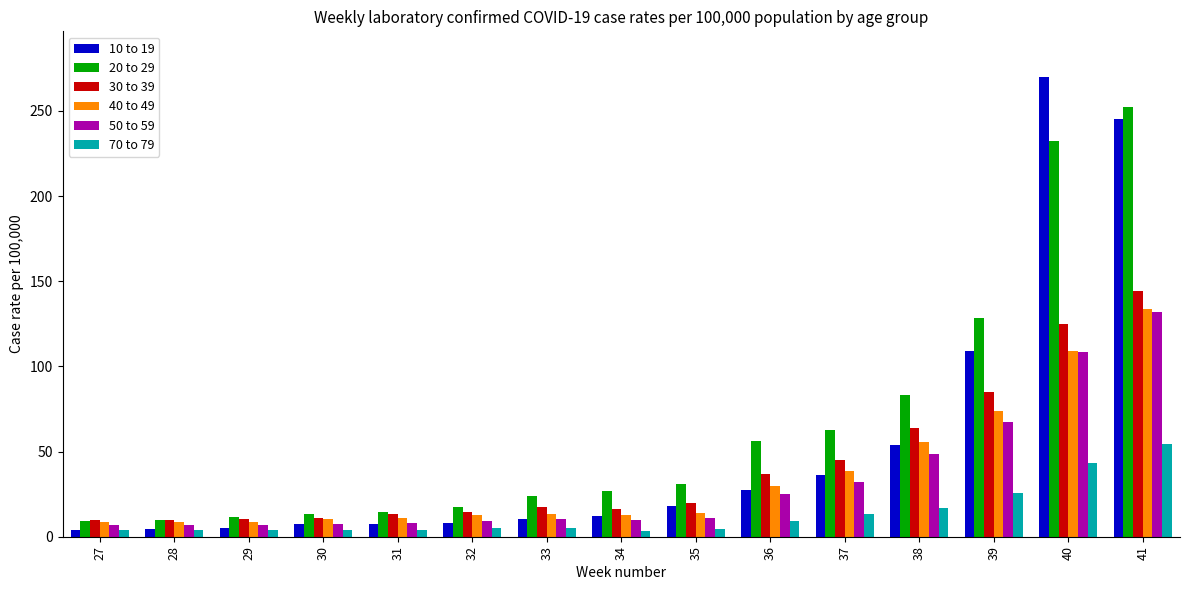

Count the number of data series in this chart.

6